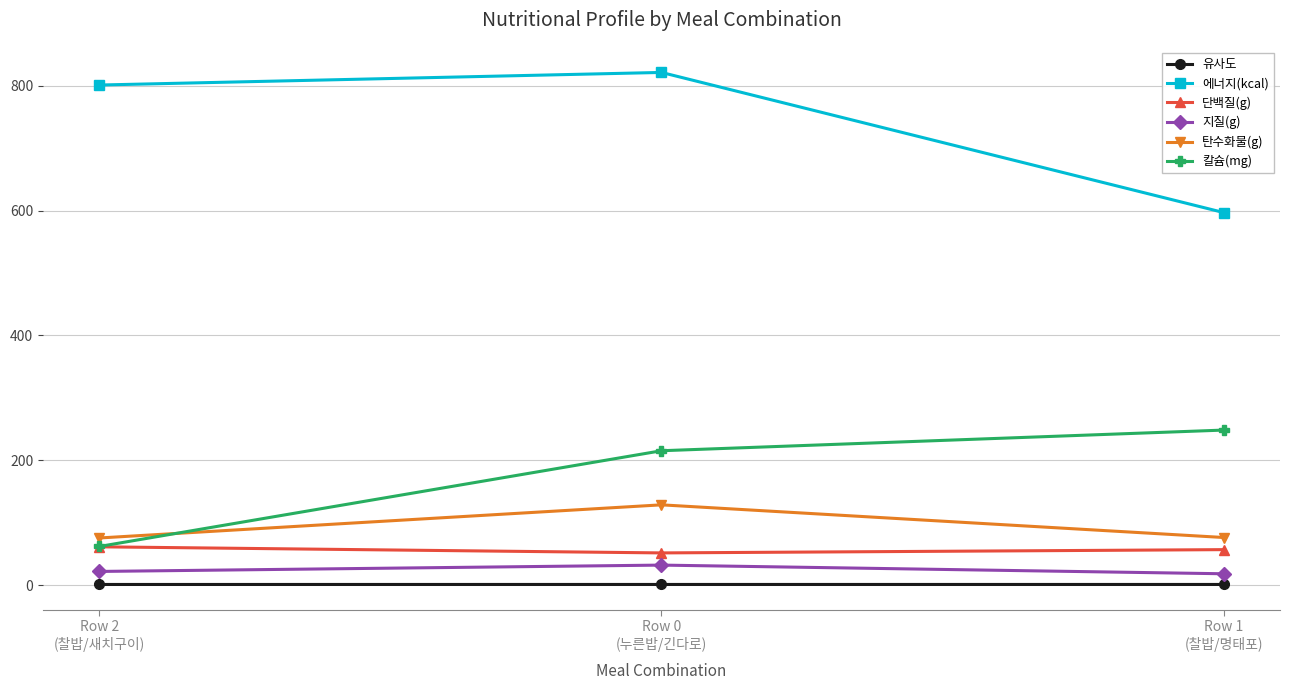

Which label corresponds to the largest value in the chart?

Row 0
(누른밥/긴다로)